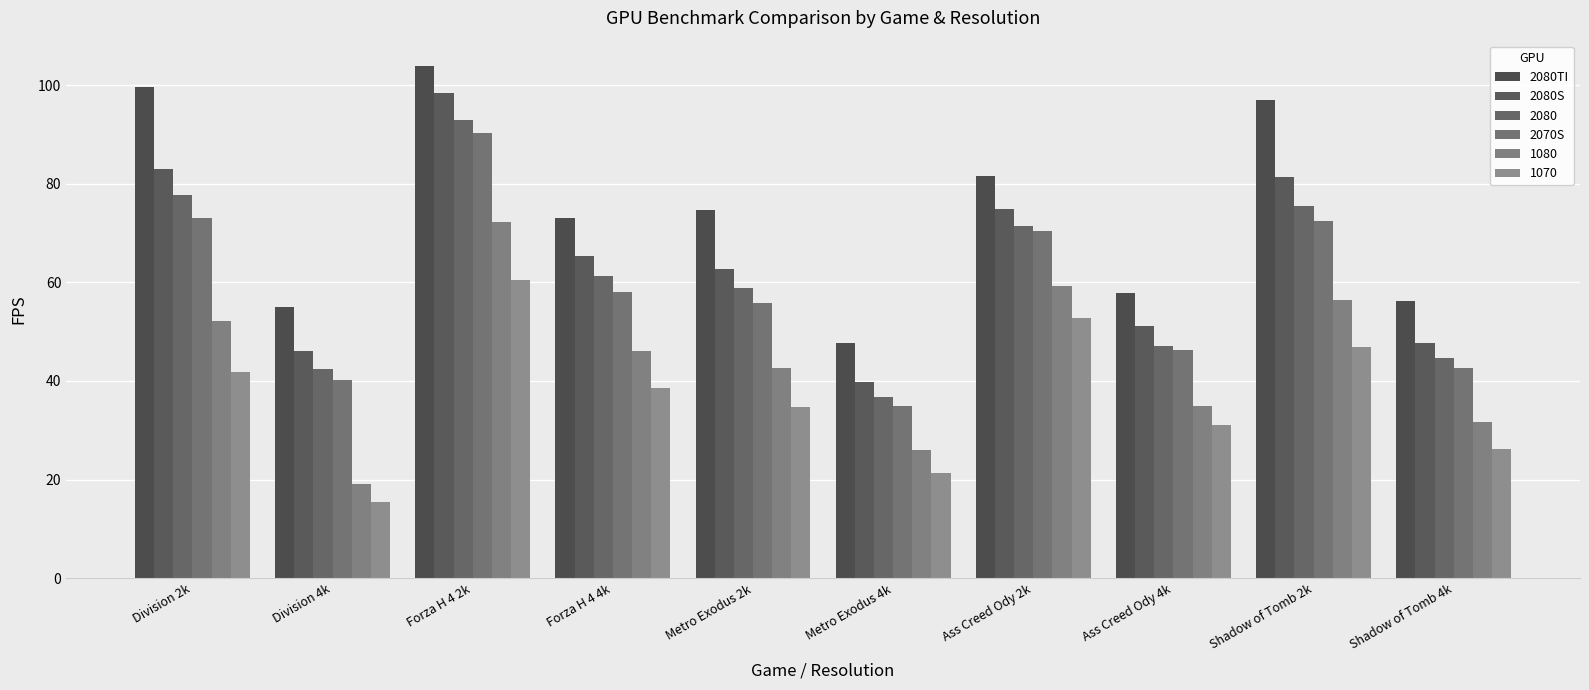

Where does the 2080TI series first go above 74?

Division 2k